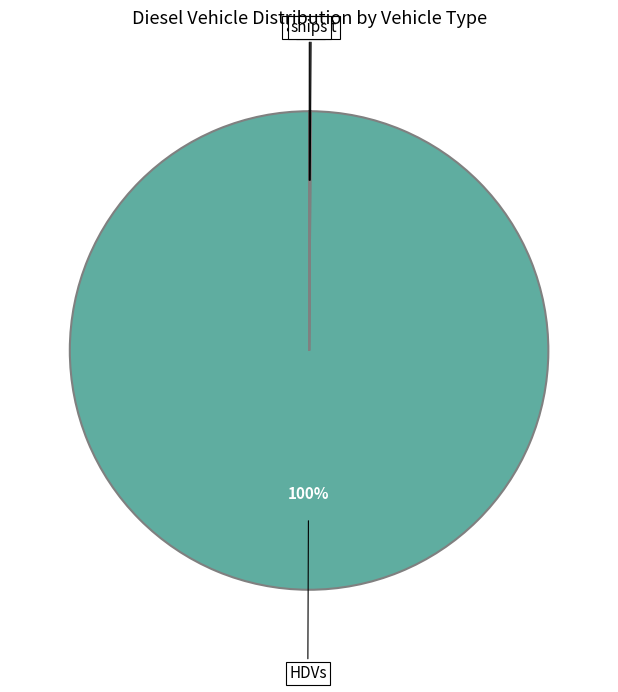

Is there any slice that represents more than half of the pie?

Yes